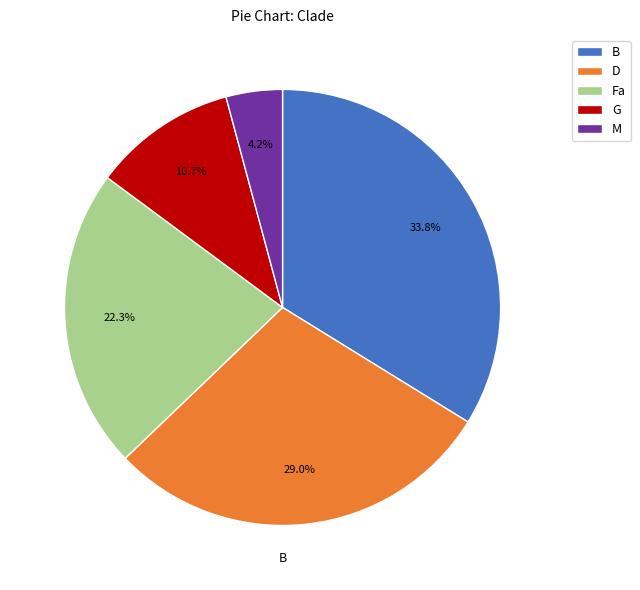

Is there a majority slice in this chart?

No